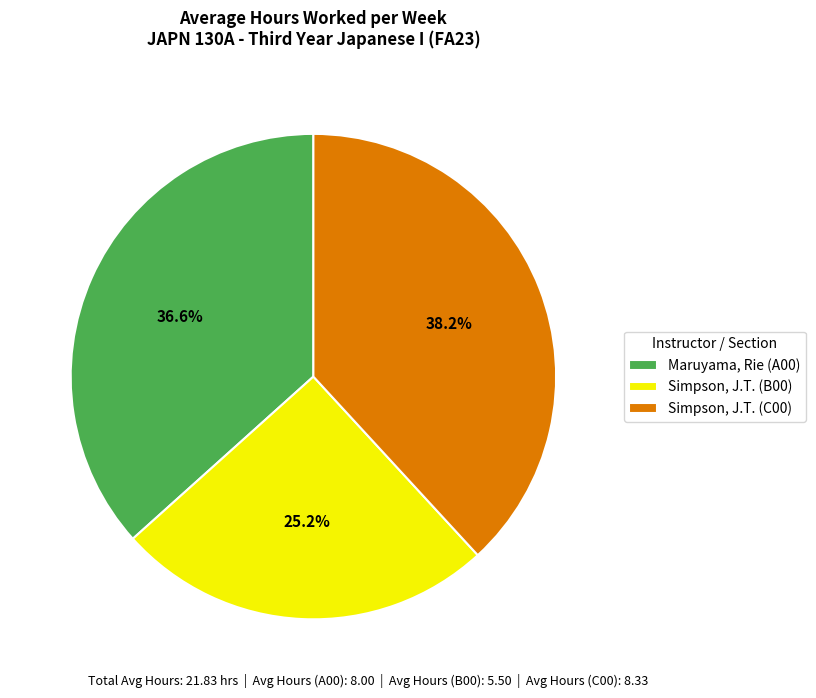

Count the number of slices in the pie.

3